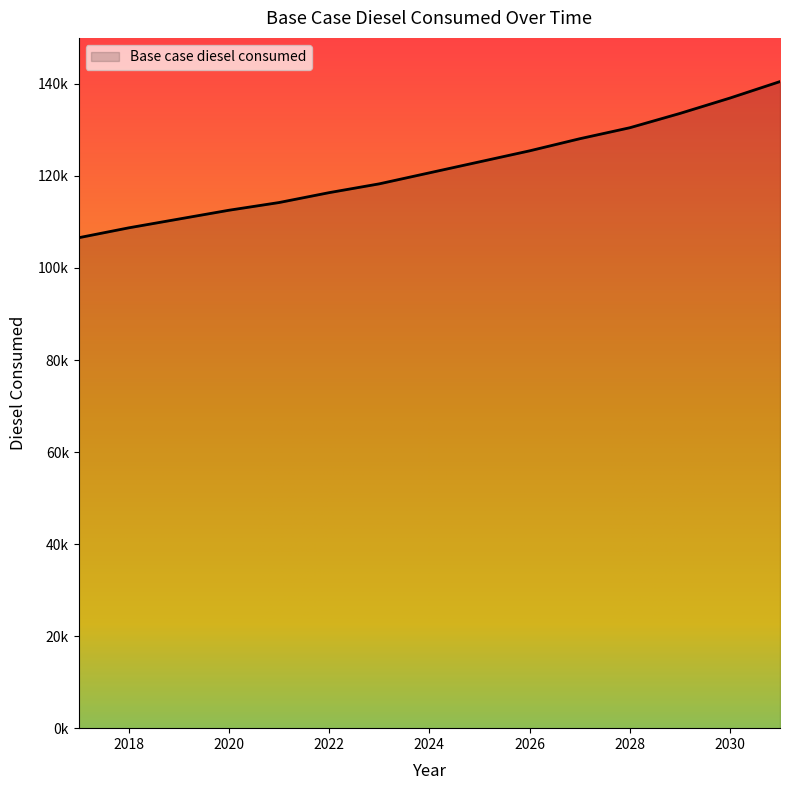

Does the chart display data point markers on the line(s)?

No